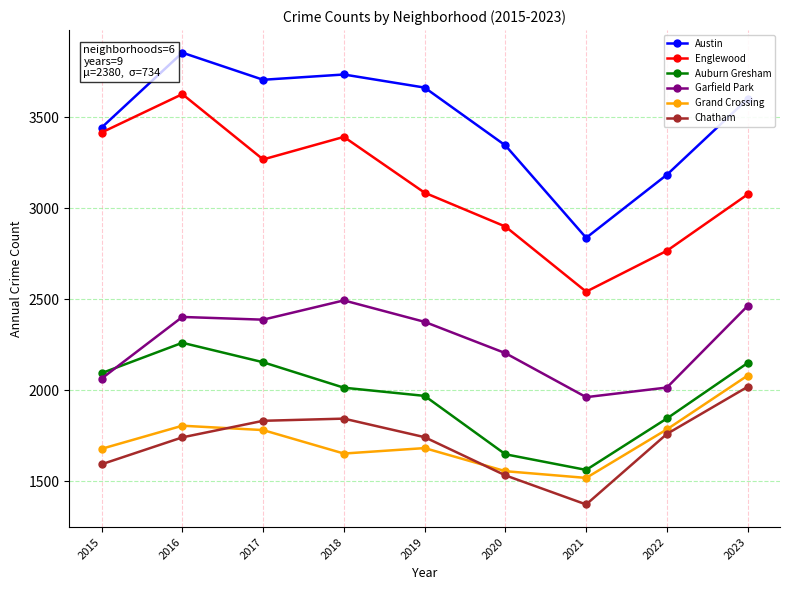

Which category has the lowest value across all series?

2021